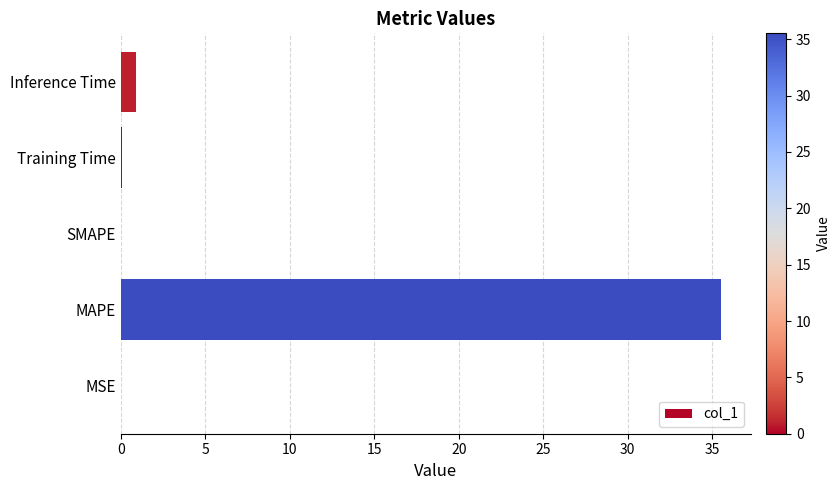

Is it true that the value at Inference Time is 0.9?

True